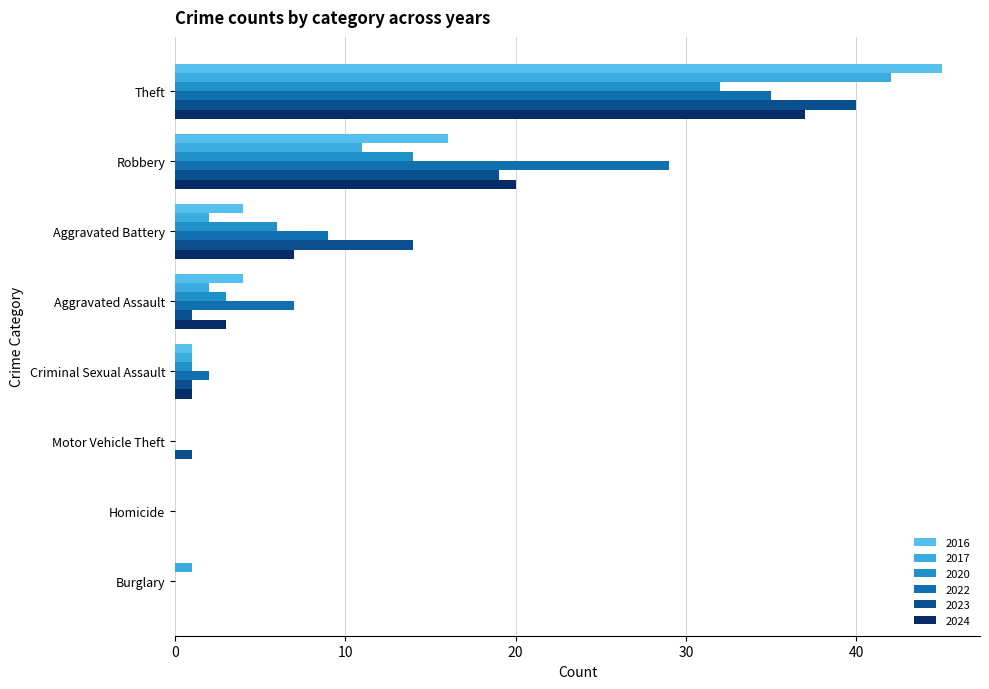

How many categories are shown in the chart?

8